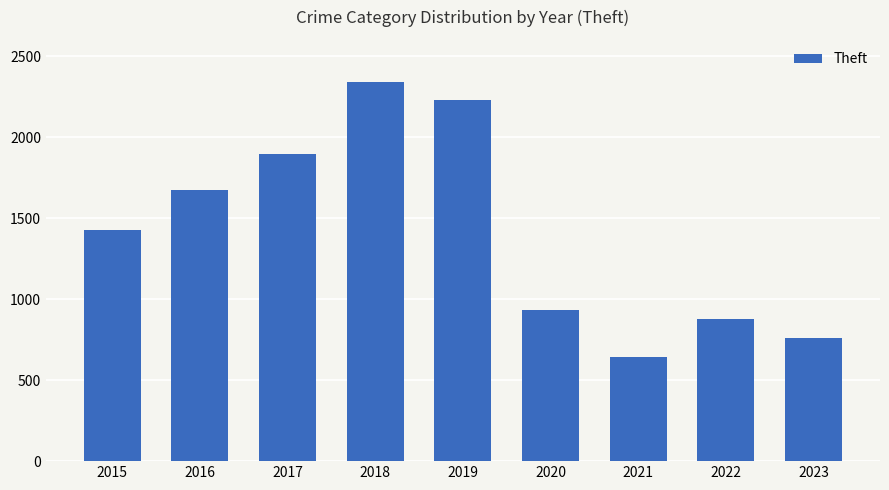

What is the sum of all values?

12785